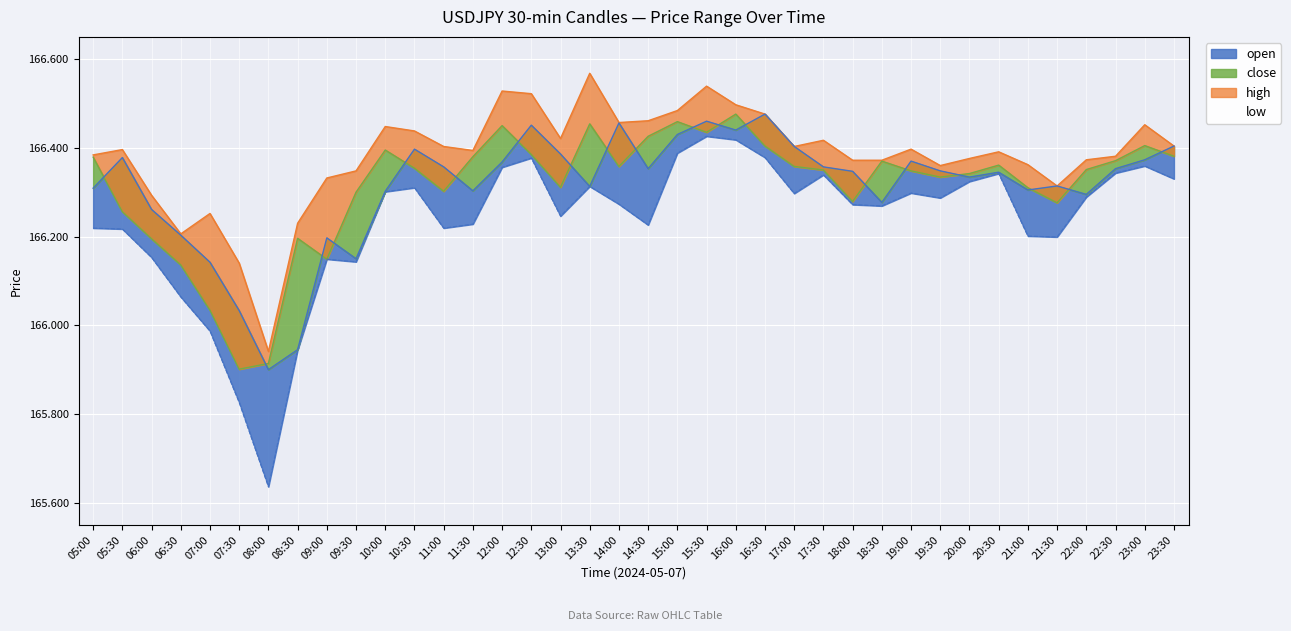

At which category is the sum across all series the highest?

15:30